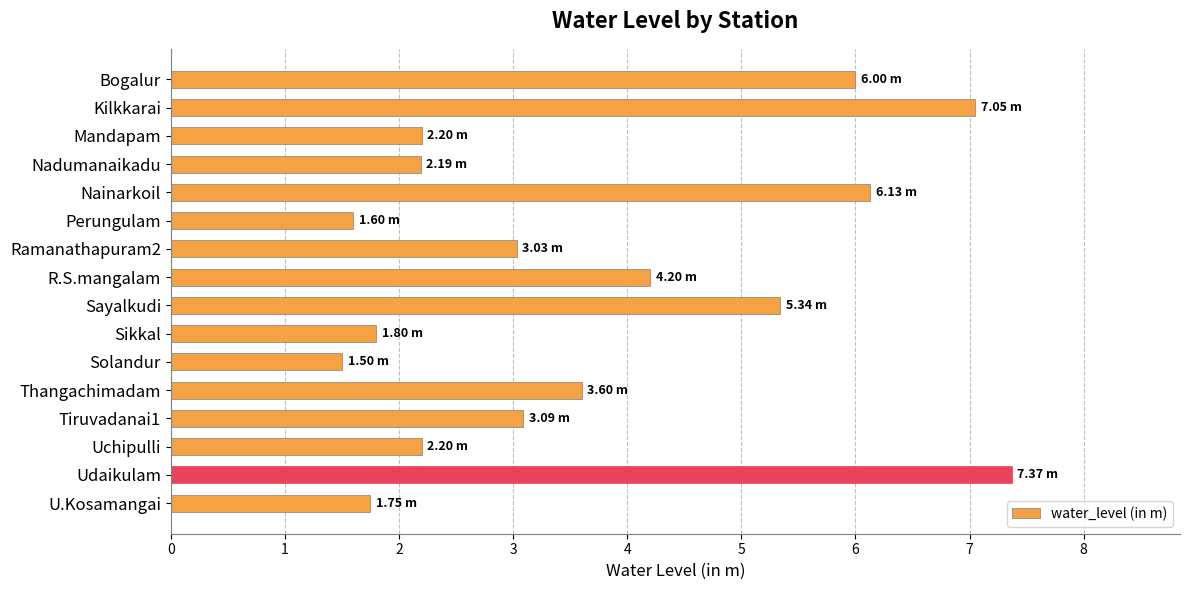

What is the label of the 12th bar from the bottom?

Nainarkoil